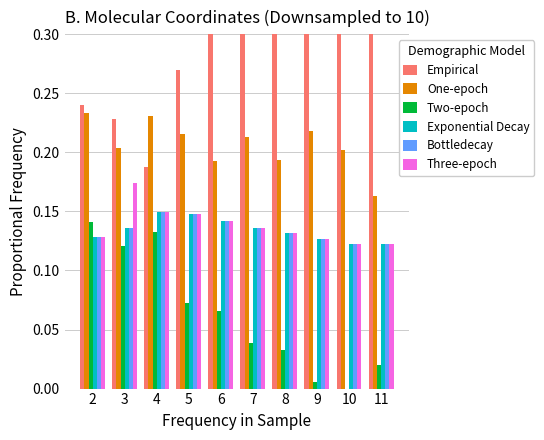

The Exponential Decay series shows 0.0 at 5. True or false?

False